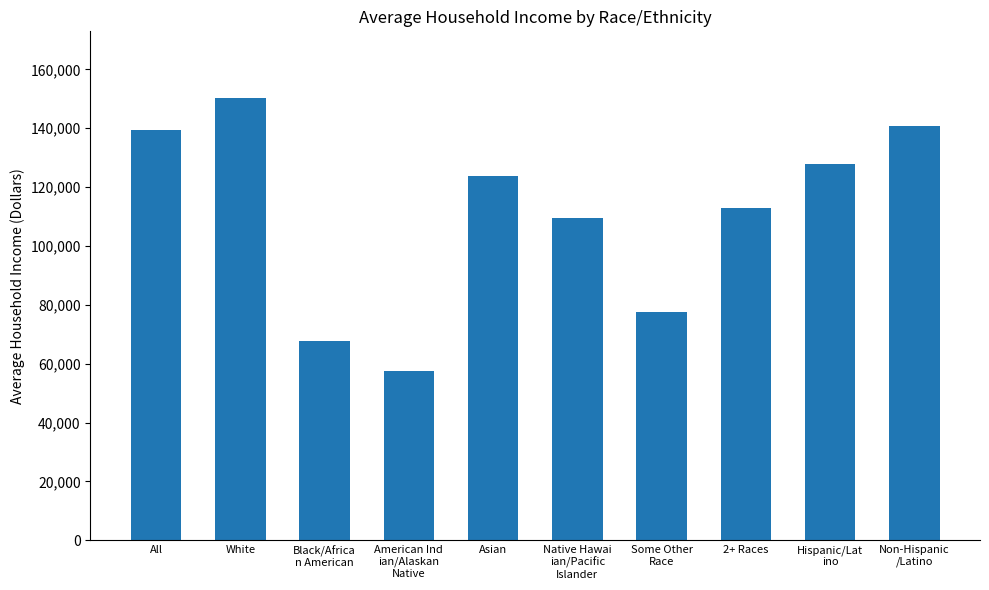

Is it true that the value at Asian is 187869?

False